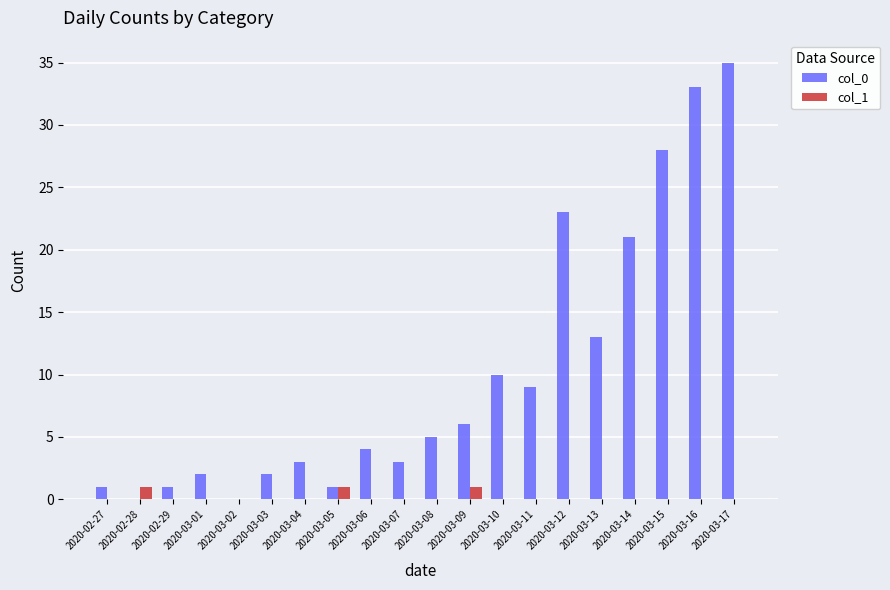

What are all the series names shown in the legend?

col_0, col_1